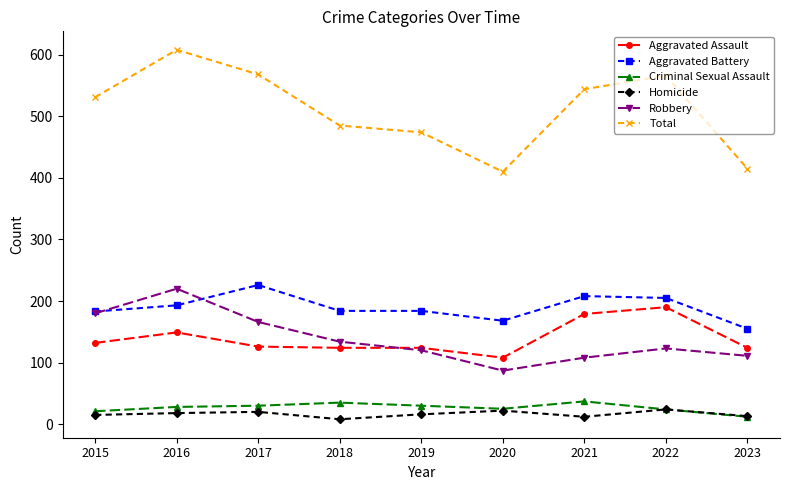

At which label does Aggravated Assault reach its minimum?

2020